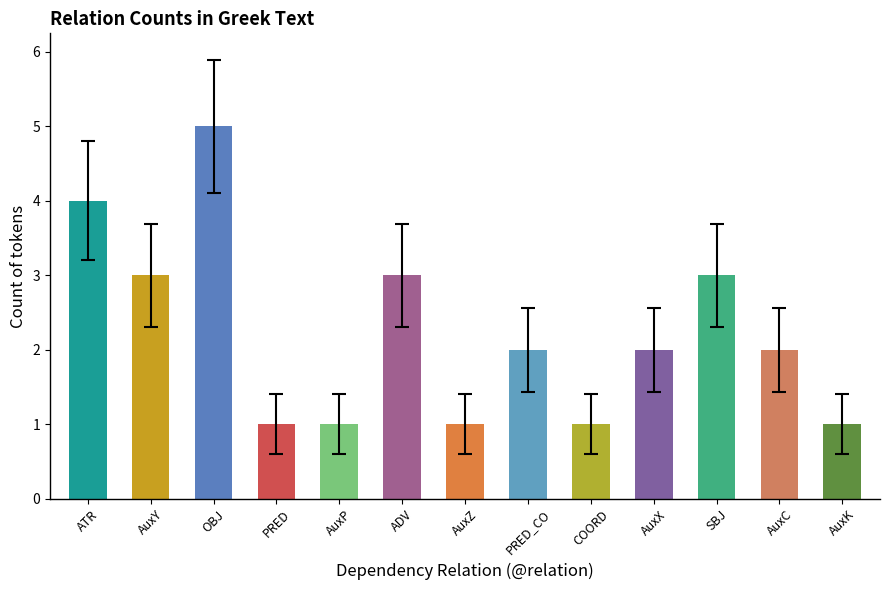

How many distinct data groups are displayed?

1